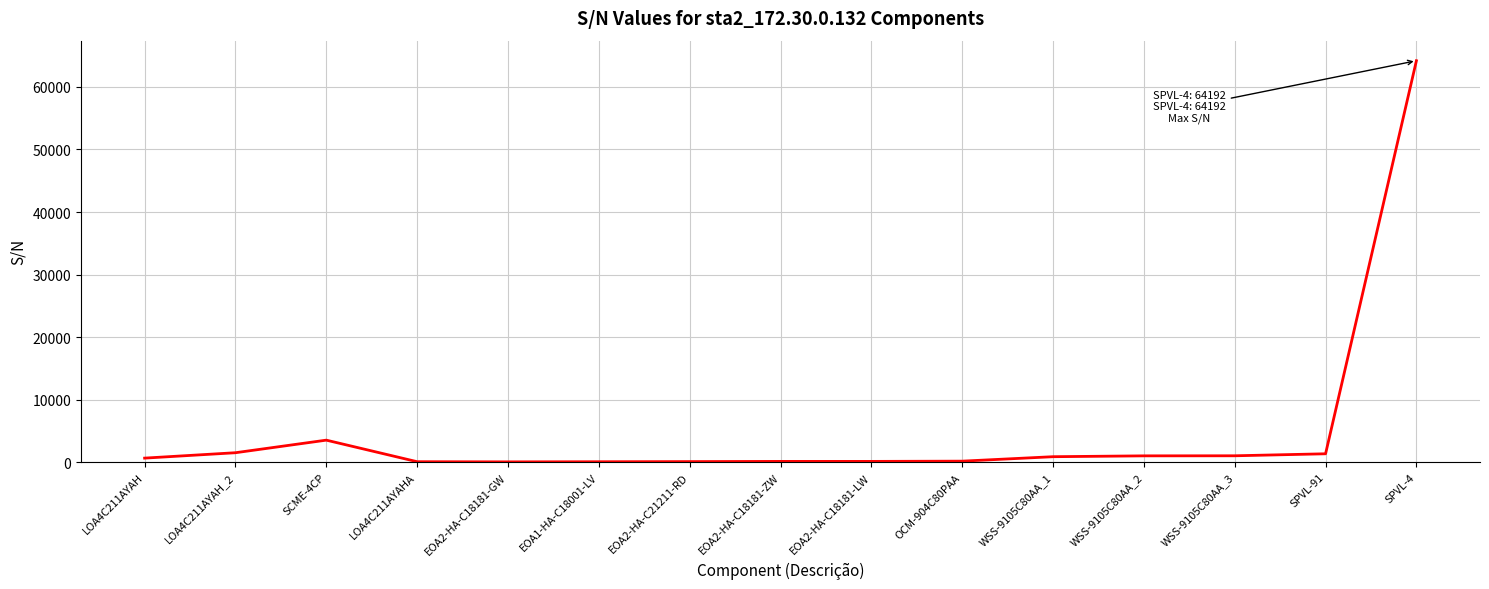

Between EOA2-HA-C18181-LW and WSS-9105C80AA_1, which is larger?

WSS-9105C80AA_1